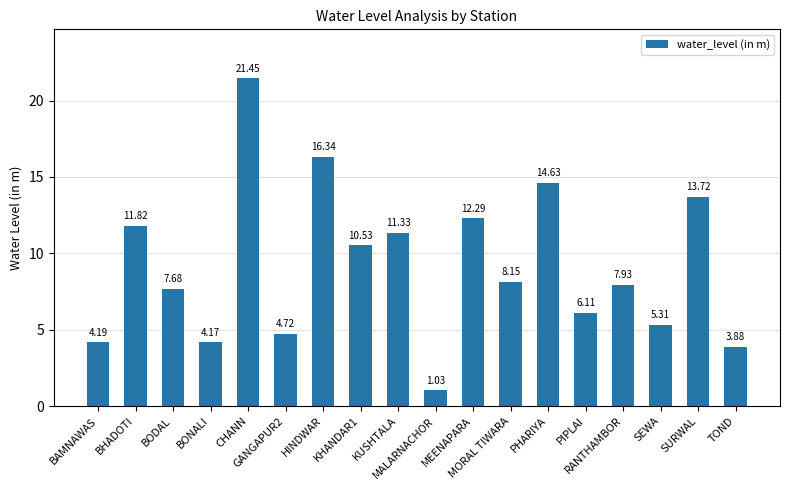

What is the sum of all values?

165.3